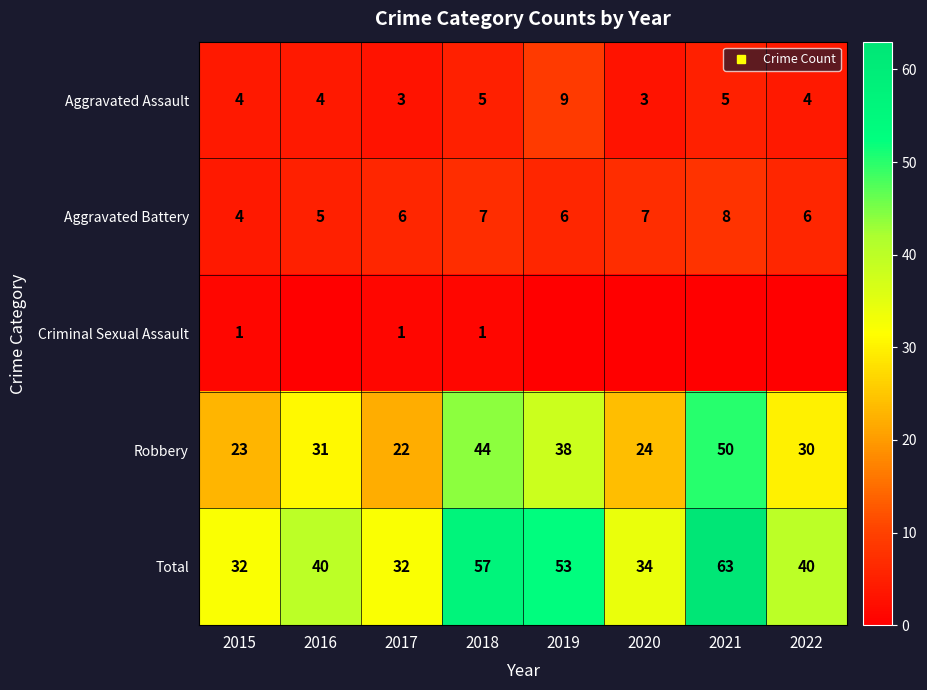

True or false: Criminal Sexual Assault has a value of 0 at 2022.

False